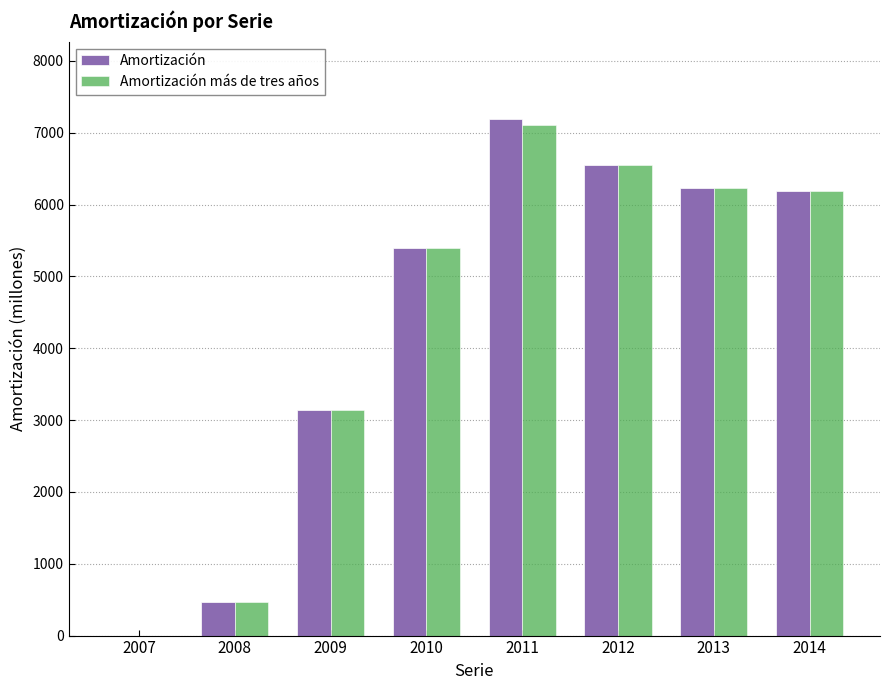

What is the sum of the Amortización más de tres años values at 2007 and 2013?

6230